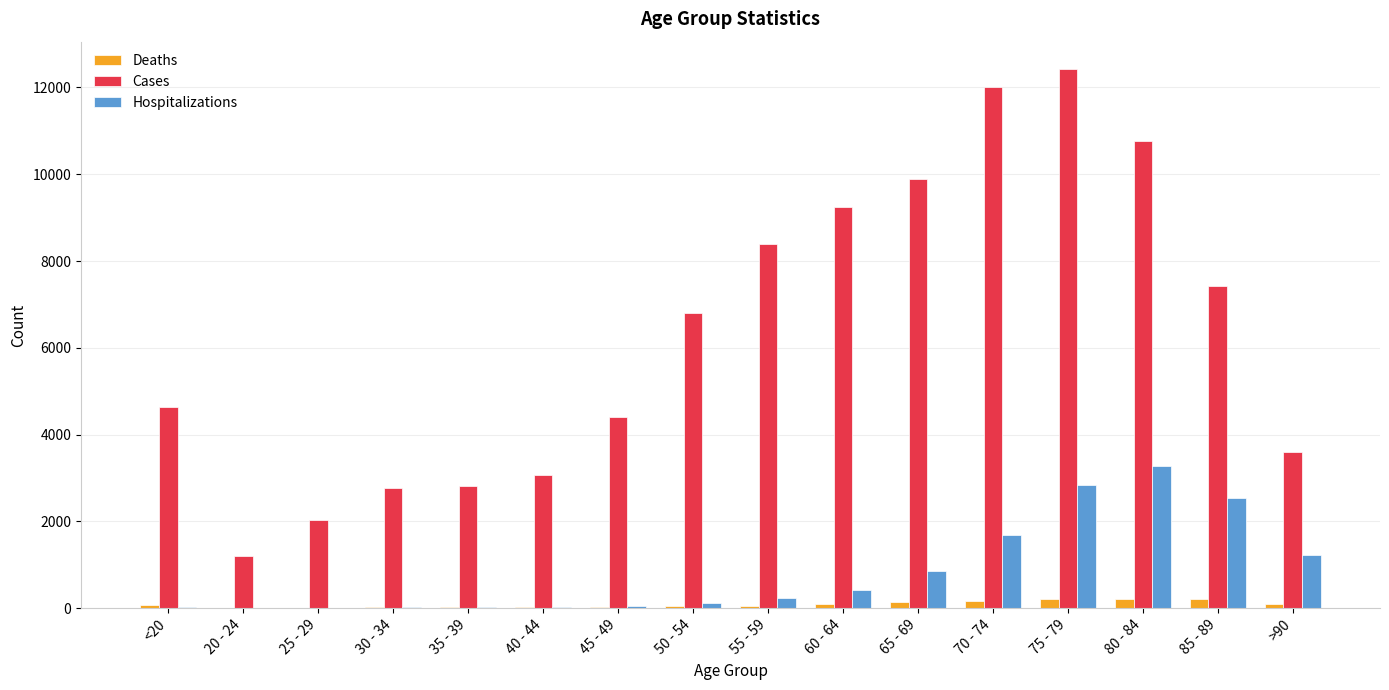

Which series changed the most between 30 - 34 and 70 - 74?

Cases